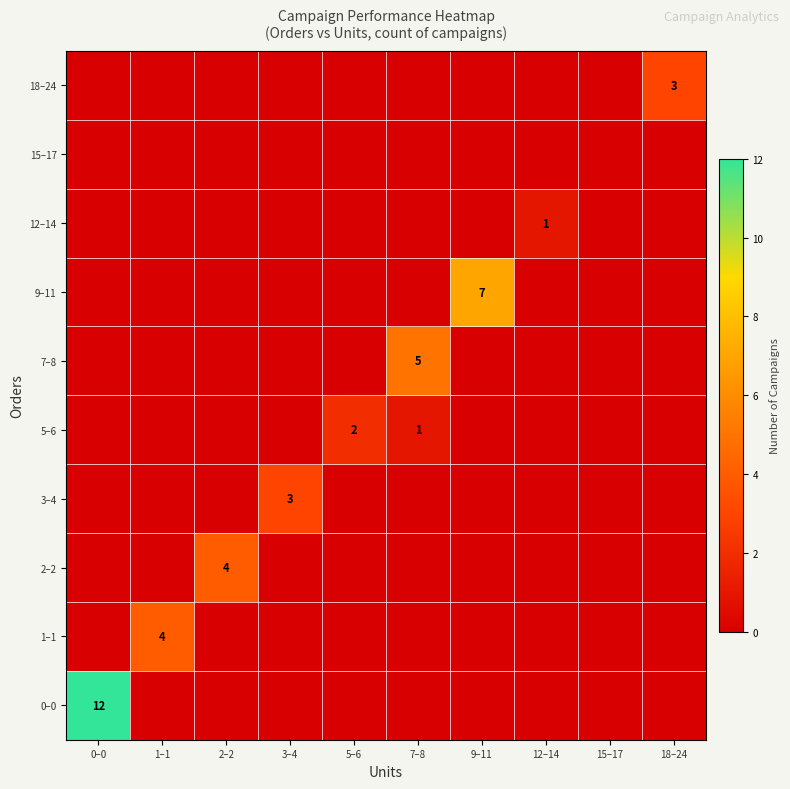

At how many categories does at least one series exceed 4?

3